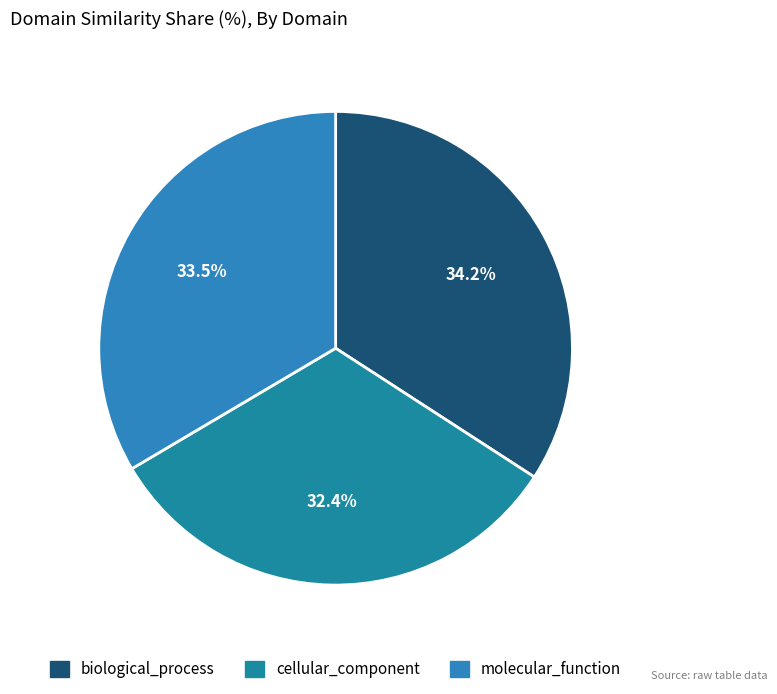

What is the smallest slice in the pie chart?

cellular_component